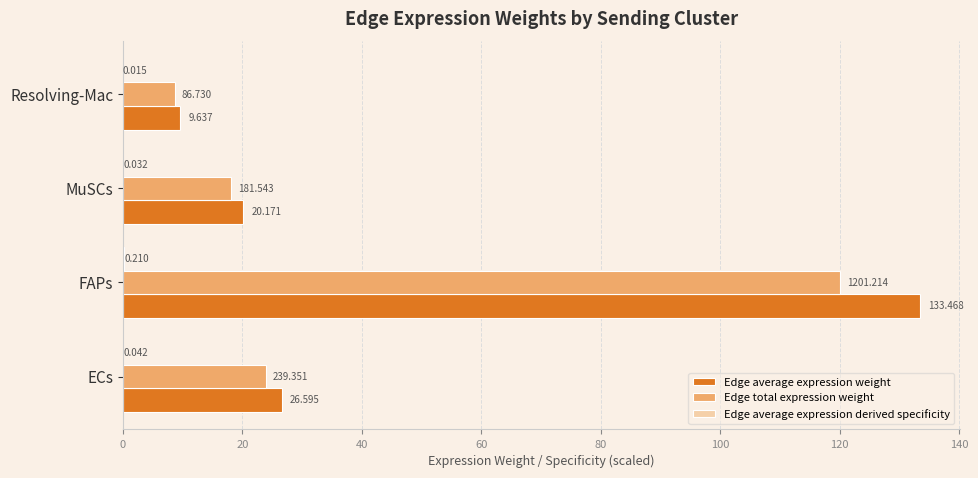

Which series changed the most between ECs and FAPs?

Edge average expression weight